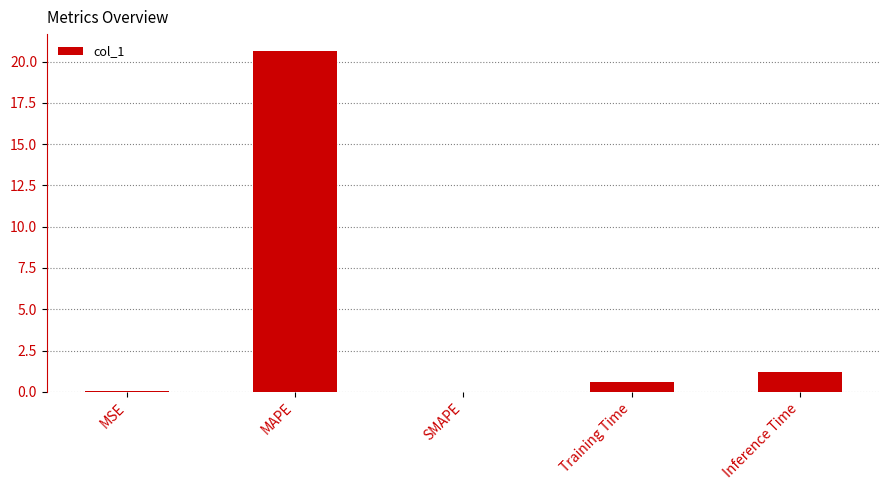

What is the maximum value shown in the chart?

20.6